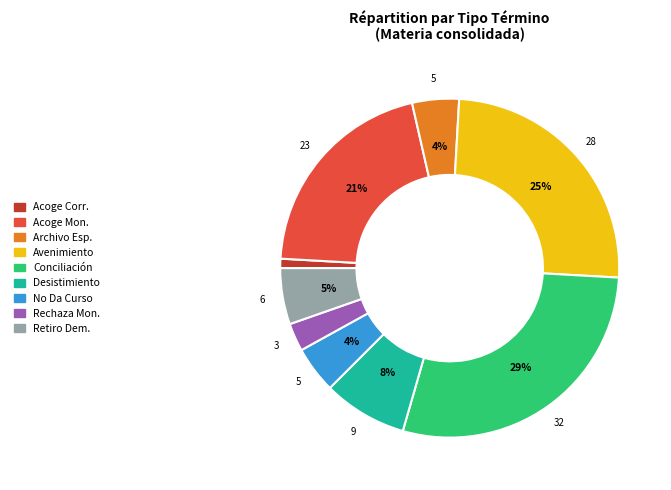

What percentage is the Acoge Mon. slice, to the nearest percent?

21%